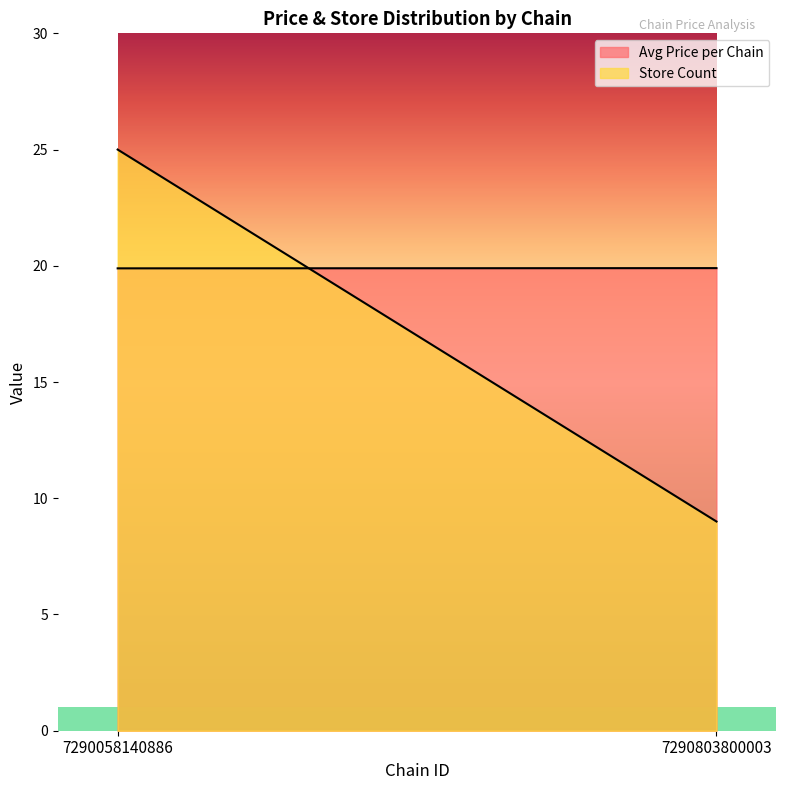

At which category is the sum across all series the highest?

7290058140886